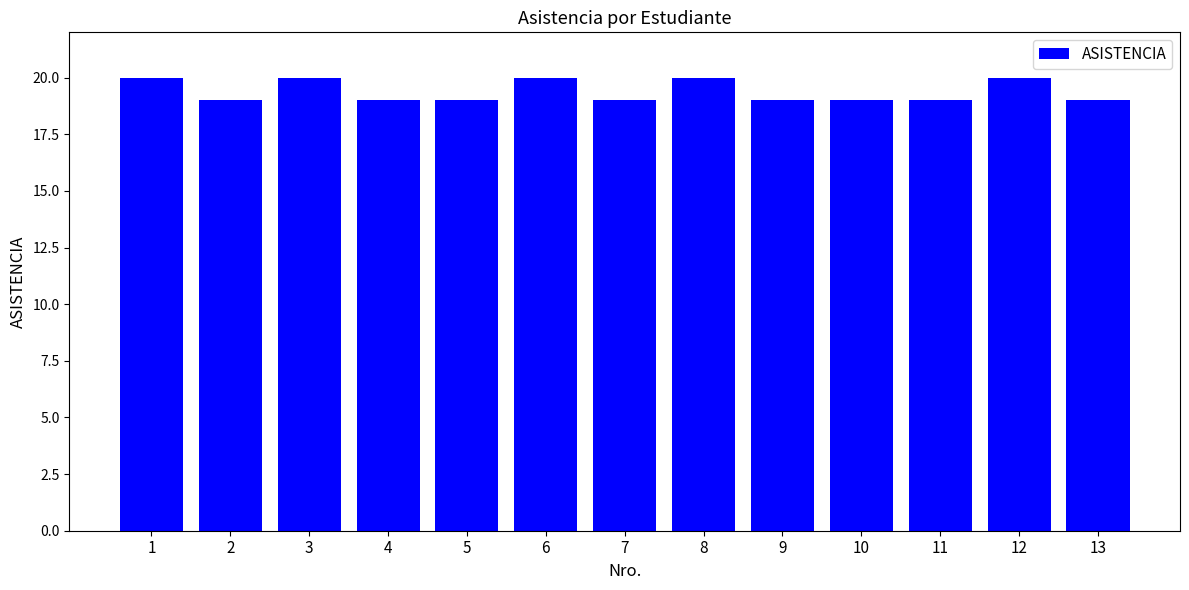

What is the ratio of the value at 12 to the value at 3?

1.0